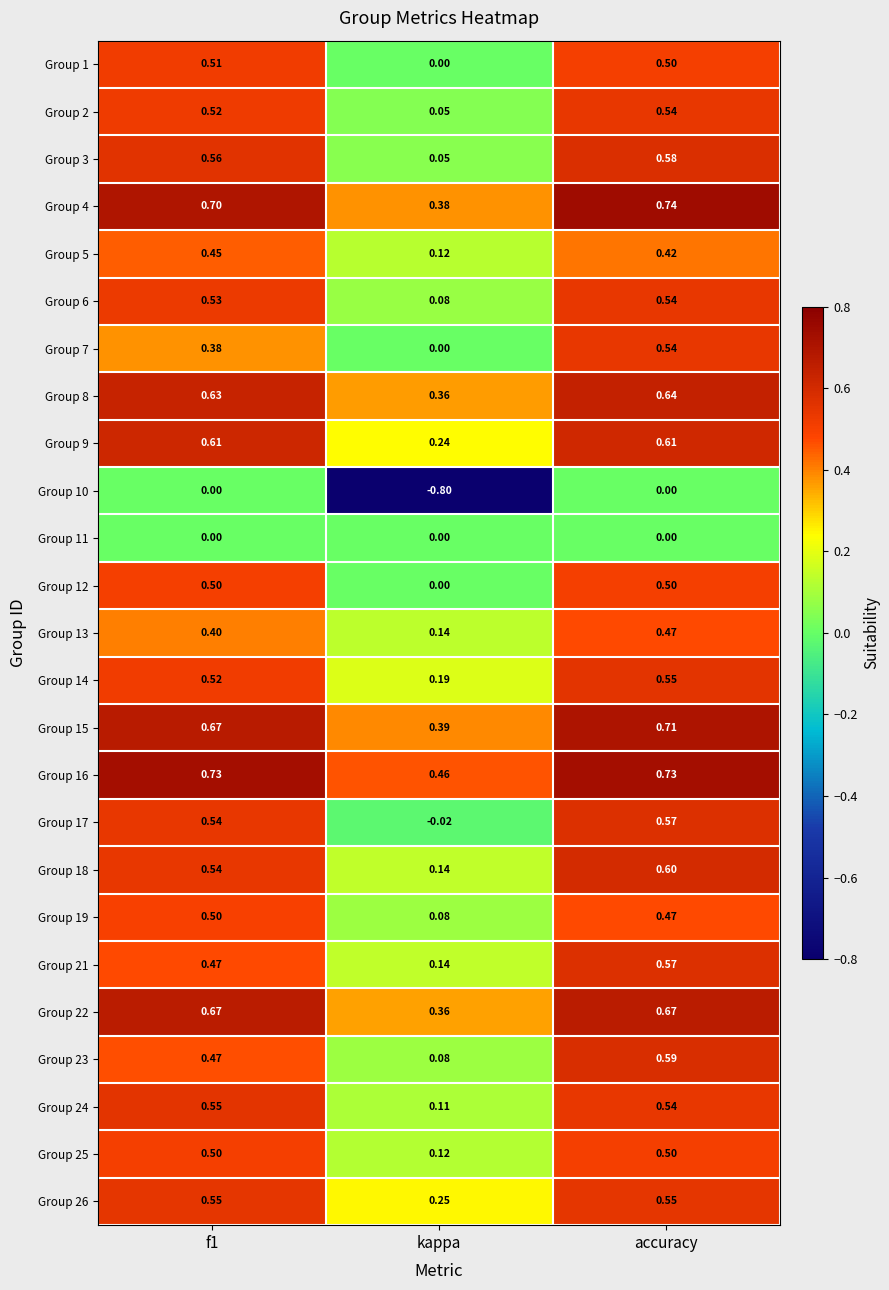

Which label corresponds to the smallest value in the chart?

kappa